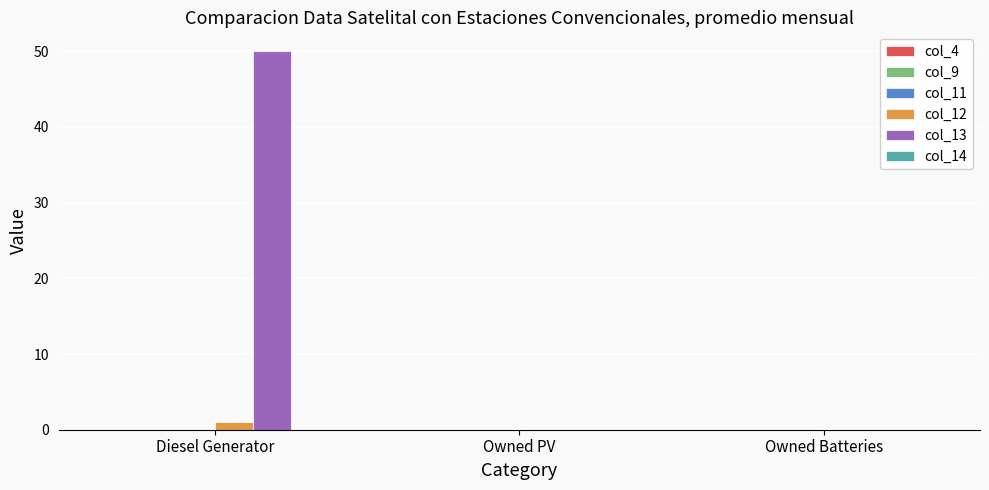

Is it true that col_13 equals 0.0 at Owned PV?

True